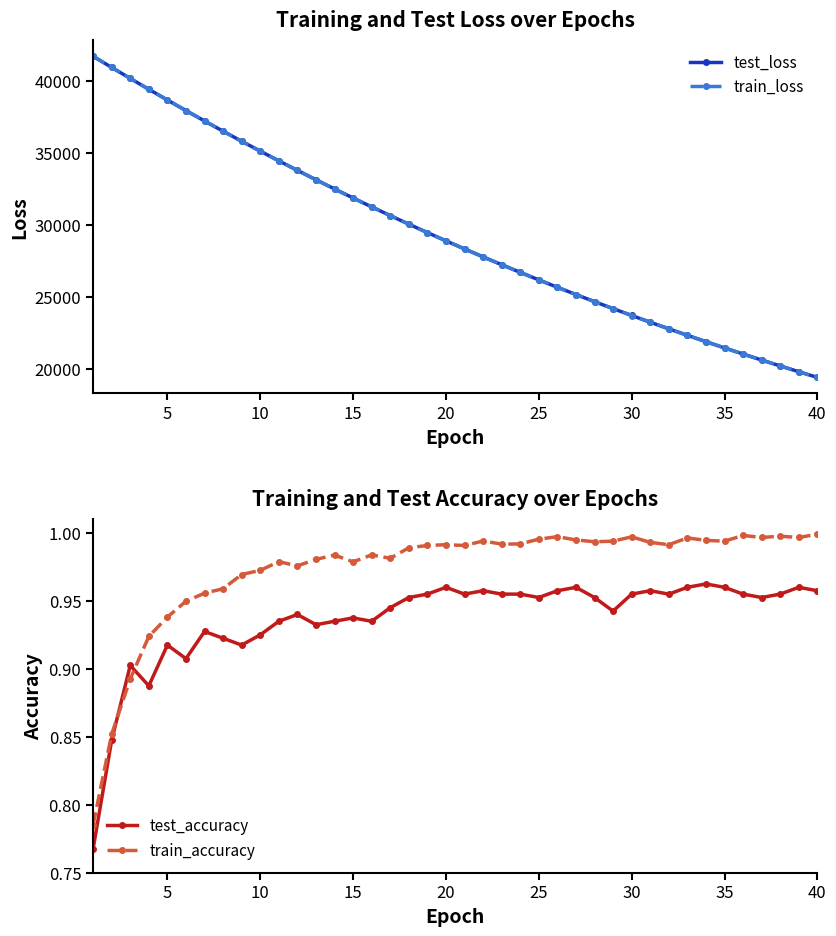

Reading left to right, list all the values displayed in this chart.

test_loss: 41729.3	40953.2	40187.9	39432.7	38685.4	37951.1	37227.6	36516.3	35817.5	35129.4	34453.9	33790.4	33138.7	32497.8	31868.5	31250.8	30644.2	30047.6	29462.7	28888.7	28324.8	27771.3	27227.9	26694.5	26170.3	25656.4	25151.8	24656.5	24170.7	23693.5	23225.5	22766.1	22315.1	21872.5	21438.4	21012.0	20593.8	20183.4	19780.6	19385.3
train_loss: 41725.4	40951.9	40185.9	39429.7	38683.8	37949.0	37225.8	36514.7	35815.6	35128.1	34452.5	33788.9	33136.9	32496.2	31867.2	31249.3	30642.6	30046.6	29461.7	28887.3	28323.5	27769.9	27226.5	26693.0	26169.2	25655.2	25150.7	24655.6	24169.5	23692.5	23224.4	22765.0	22314.1	21871.6	21437.3	21011.1	20592.9	20182.4	19779.7	19384.5
test_accuracy: 0.8	0.8	0.9	0.9	0.9	0.9	0.9	0.9	0.9	0.9	0.9	0.9	0.9	0.9	0.9	0.9	0.9	1.0	1.0	1.0	1.0	1.0	1.0	1.0	1.0	1.0	1.0	1.0	0.9	1.0	1.0	1.0	1.0	1.0	1.0	1.0	1.0	1.0	1.0	1.0
train_accuracy: 0.8	0.9	0.9	0.9	0.9	0.9	1.0	1.0	1.0	1.0	1.0	1.0	1.0	1.0	1.0	1.0	1.0	1.0	1.0	1.0	1.0	1.0	1.0	1.0	1.0	1.0	1.0	1.0	1.0	1.0	1.0	1.0	1.0	1.0	1.0	1.0	1.0	1.0	1.0	1.0